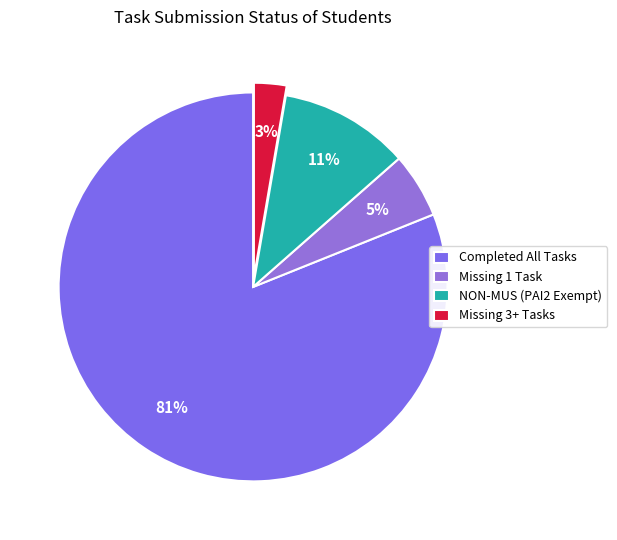

How many segments does this pie chart have?

4